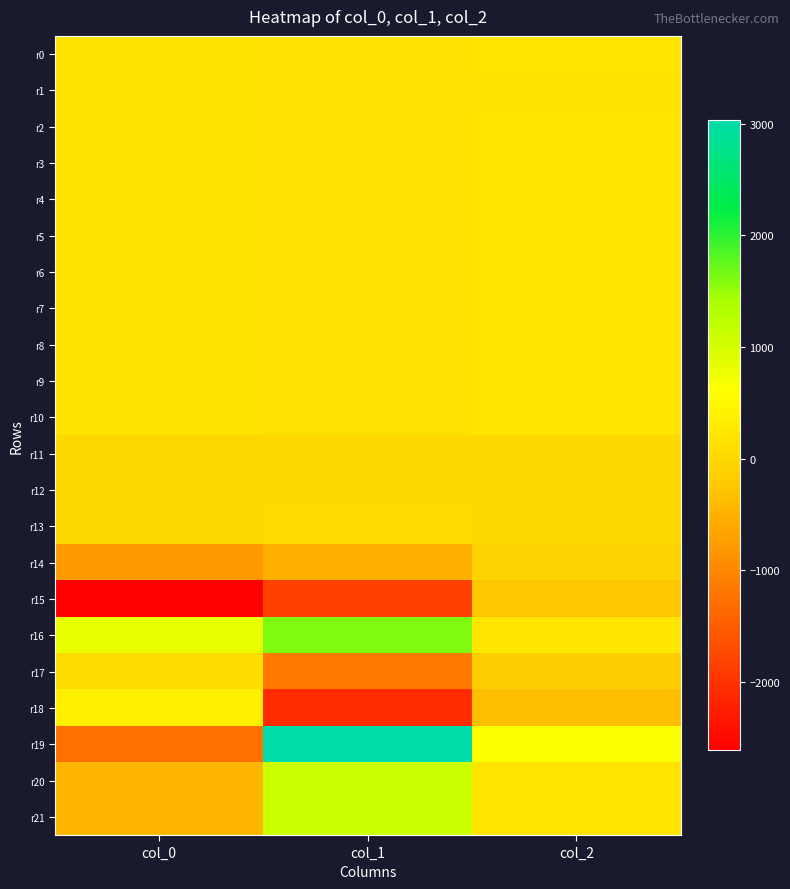

Which series has the widest spread of values?

r19